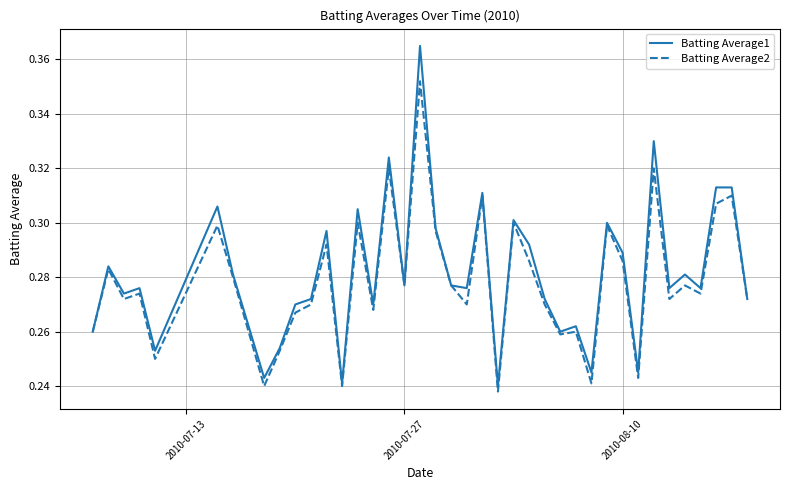

Rank the series by their maximum value, from highest to lowest.

Batting Average1, Batting Average2